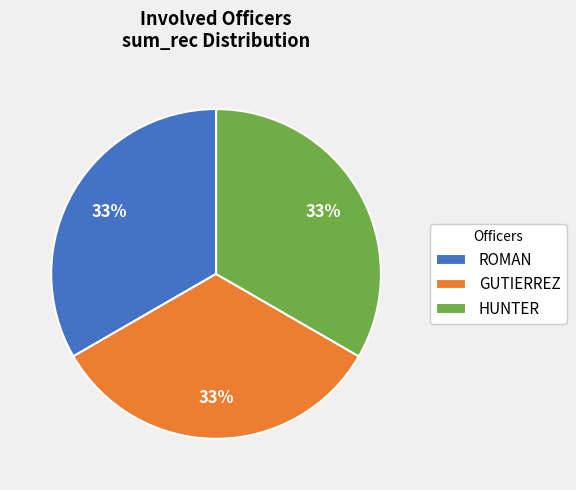

To the nearest percent, what percentage of the pie is GUTIERREZ?

33%